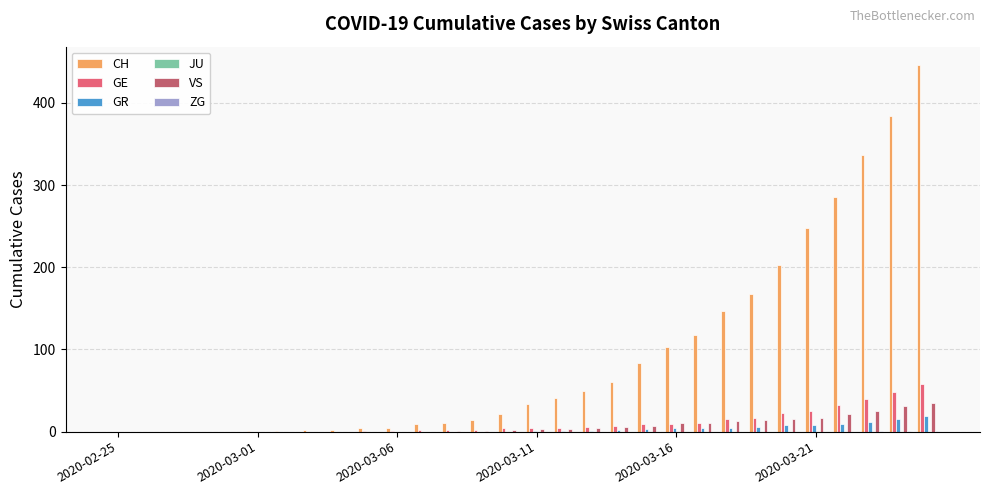

Which series has the largest total across all categories?

CH